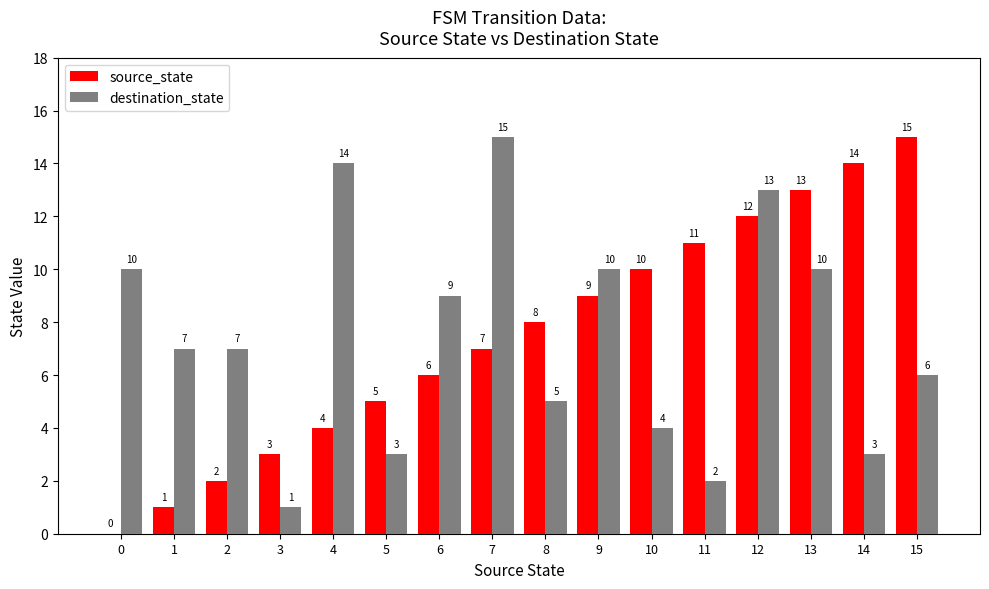

What is the total value across all series at 3?

4